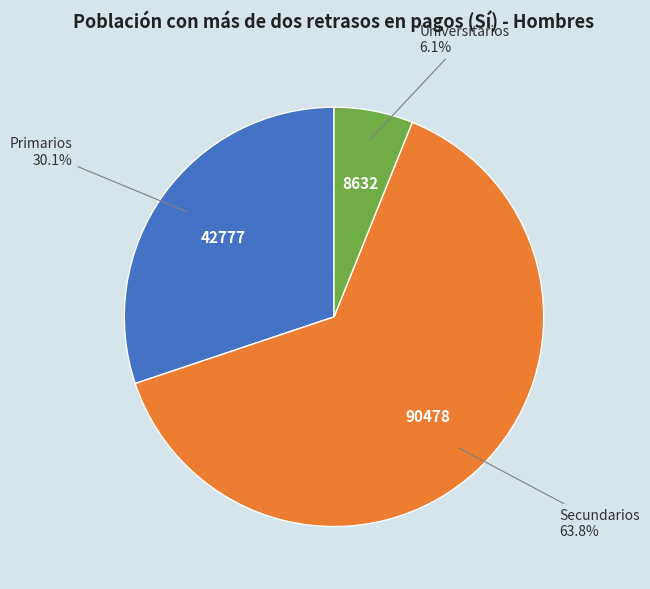

Does any single category account for the majority?

Yes